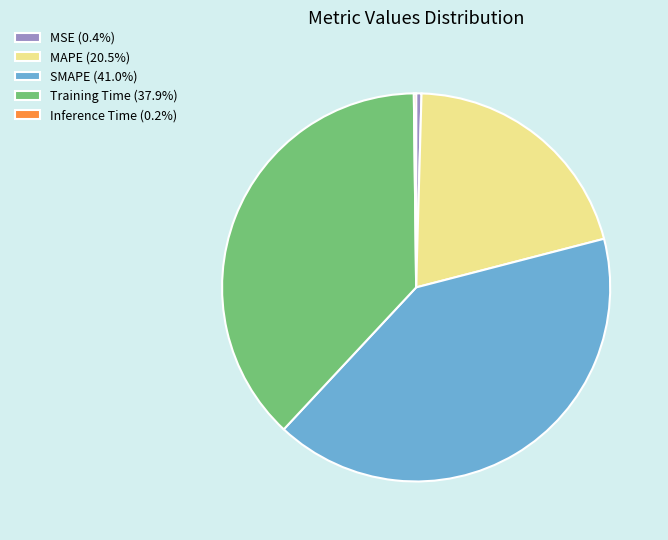

Do MAPE (20.5%) and Training Time (37.9%) together represent more than half of the pie?

Yes